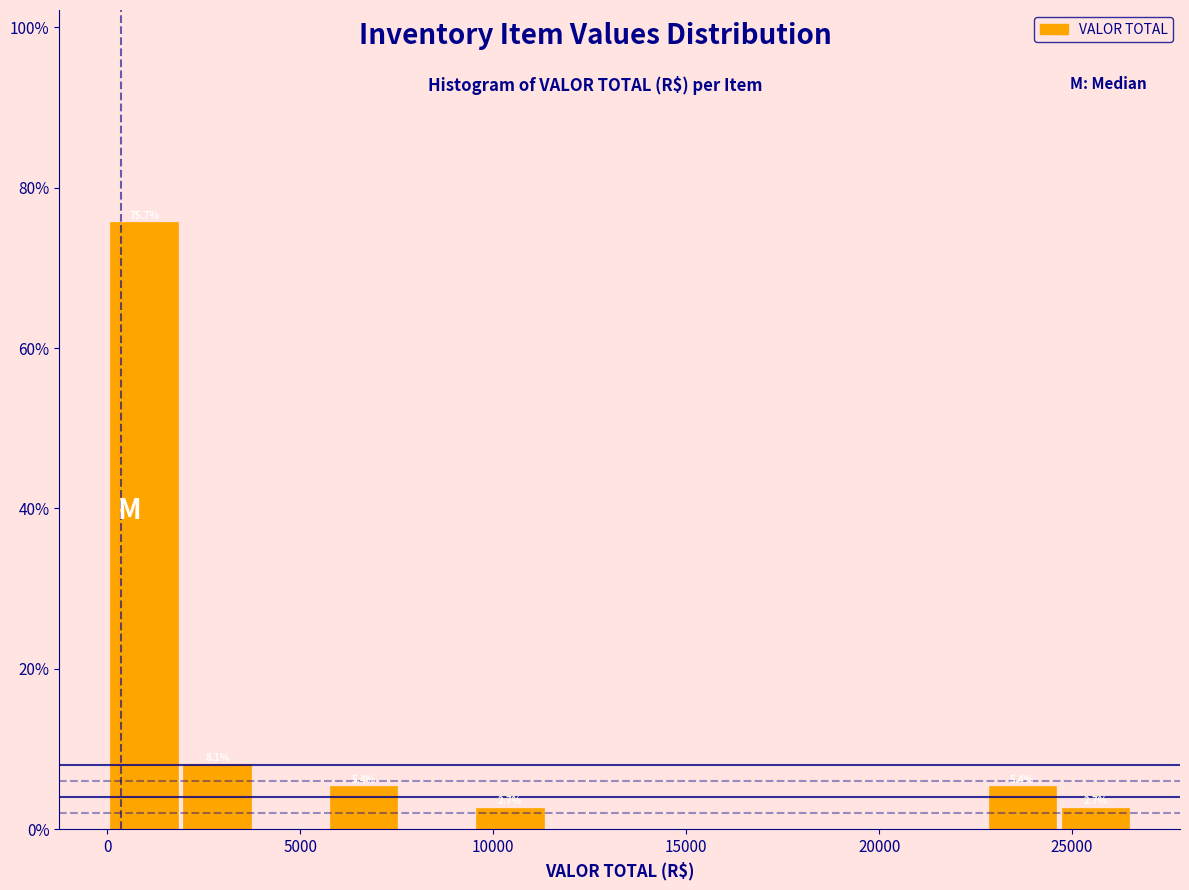

Around what value on the x-axis is the tallest bar? Give the approximate position of its centre, as read against the axis.

1000